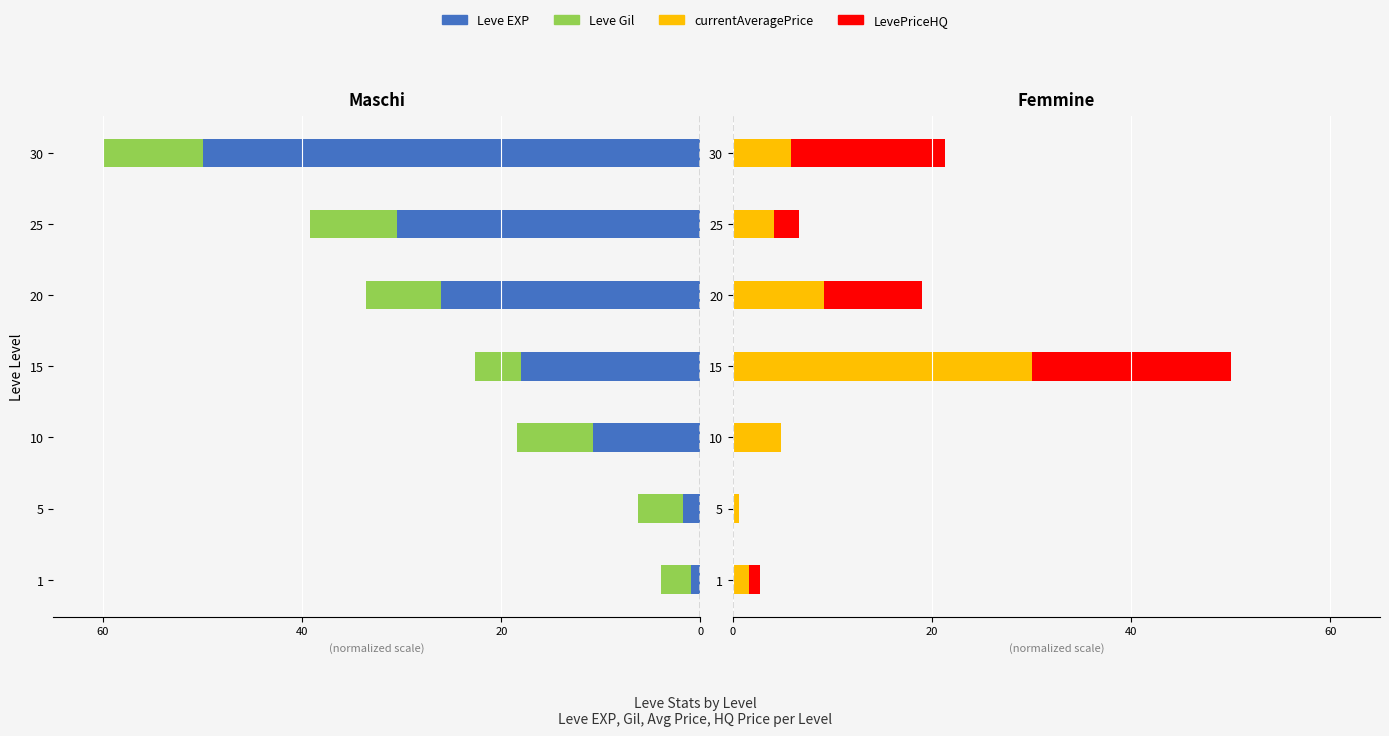

How many groups of bars are there?

7